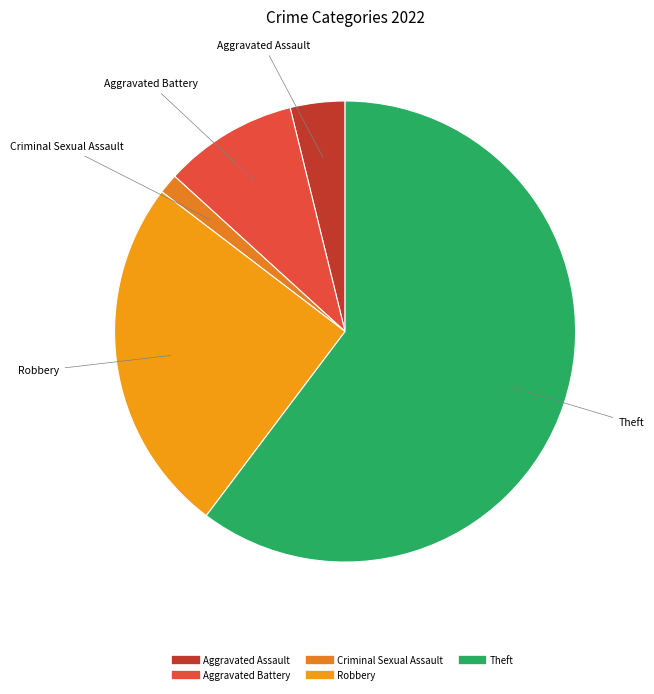

Which slice represents more than half of the pie?

Theft